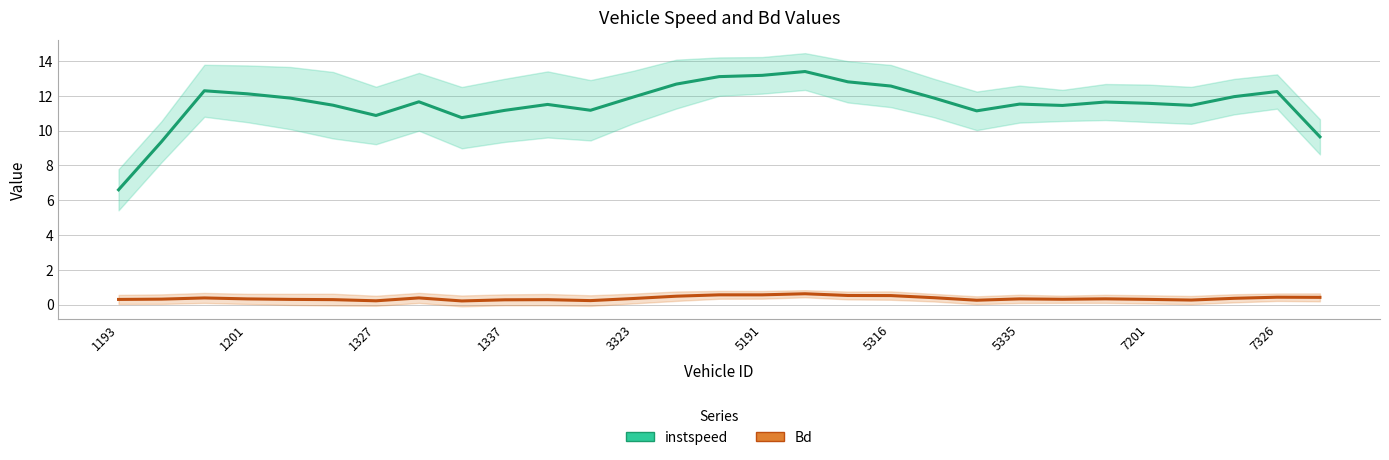

Count the number of data series in this chart.

2